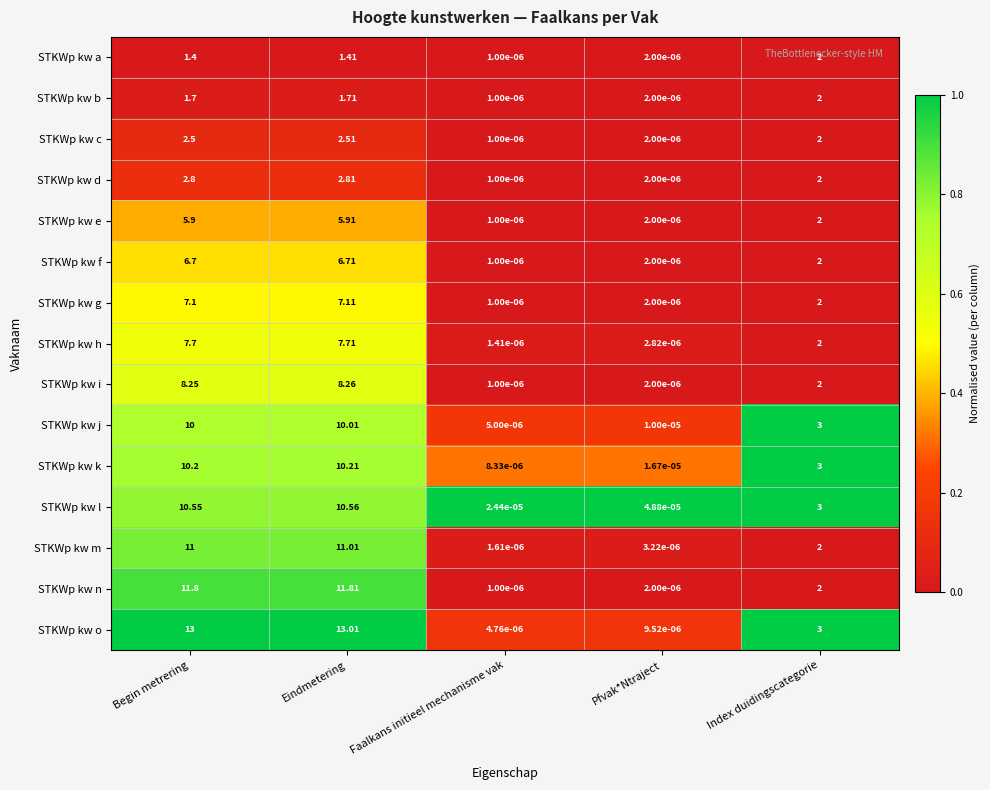

At which label does STKWp kw e reach its minimum?

Faalkans initieel mechanisme vak